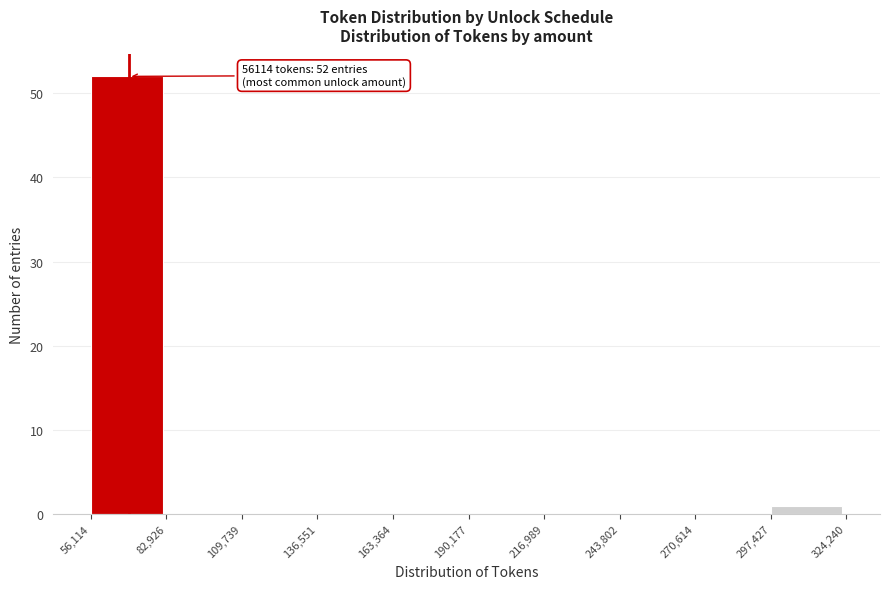

Over which range of the x-axis is the bar tallest?

56,114 to 82,926